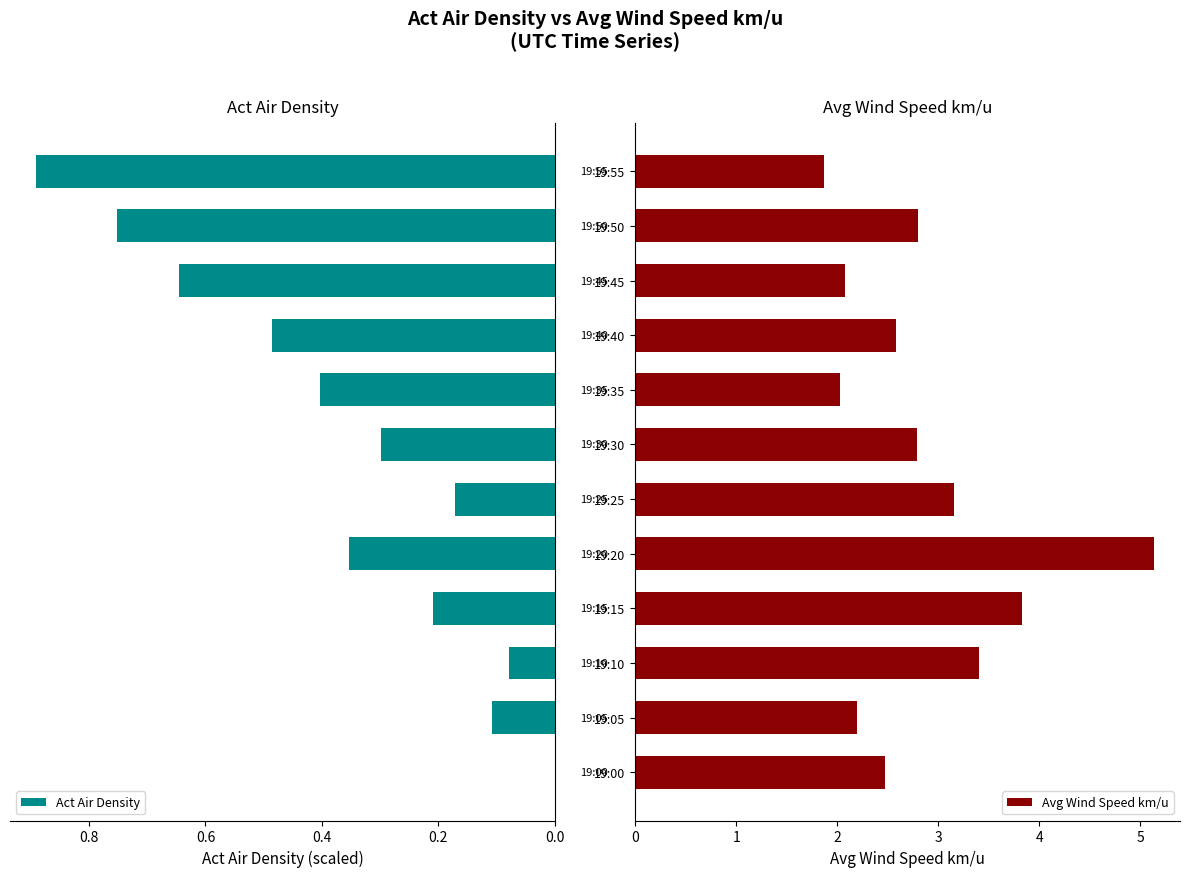

The value of Avg Wind Speed km/u at 19:55 is 1.9. True or false?

True